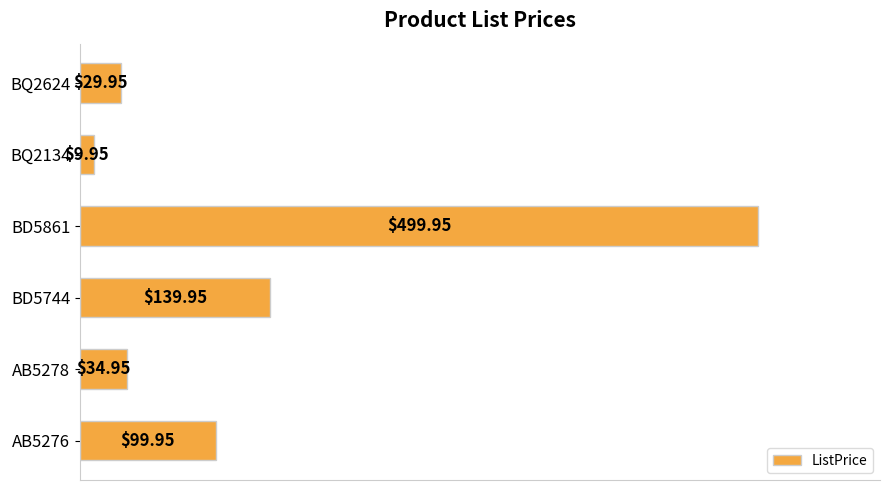

Rank the categories by value from highest to lowest.

BD5861, BD5744, AB5276, AB5278, BQ2624, BQ2134